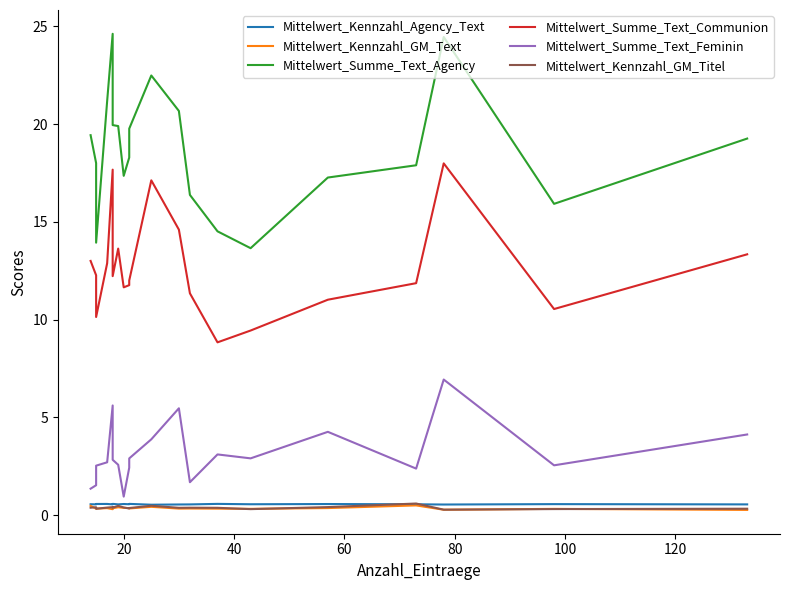

At how many categories does at least one series exceed 3?

20